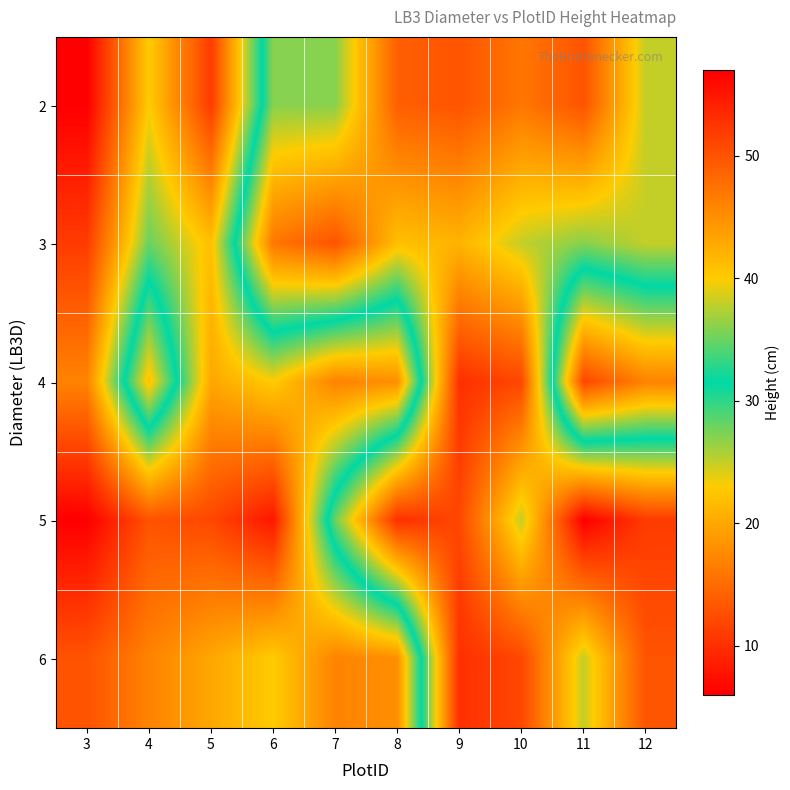

Count the number of data series in this chart.

5